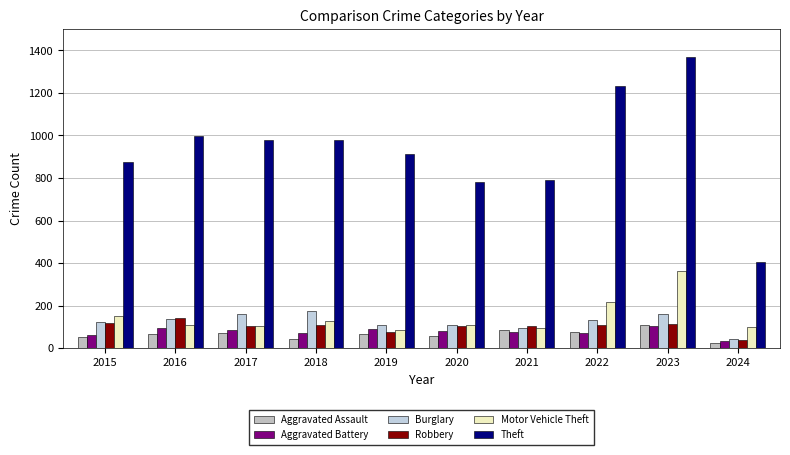

Which series has the largest total across all categories?

Theft